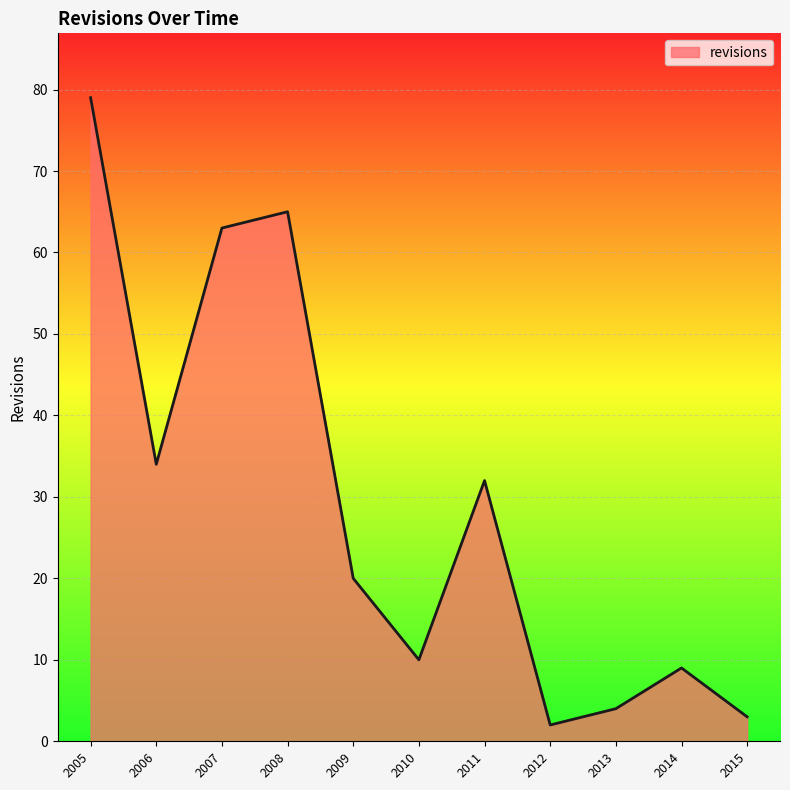

What value does the data have at 2011, to the nearest 5?

30